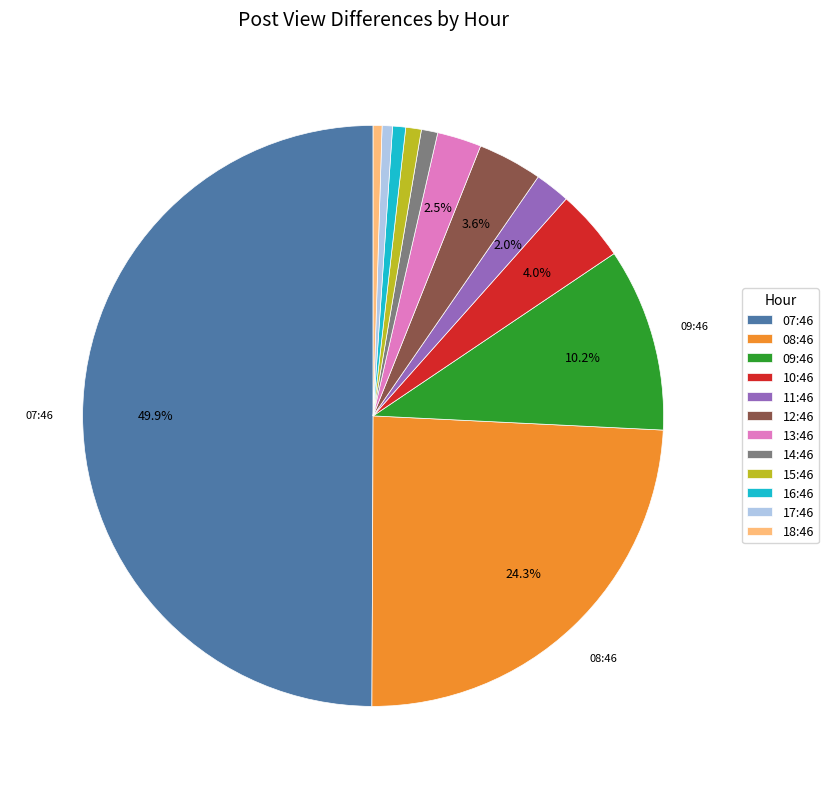

Do 17:46 and 09:46 together represent more than half of the pie?

No